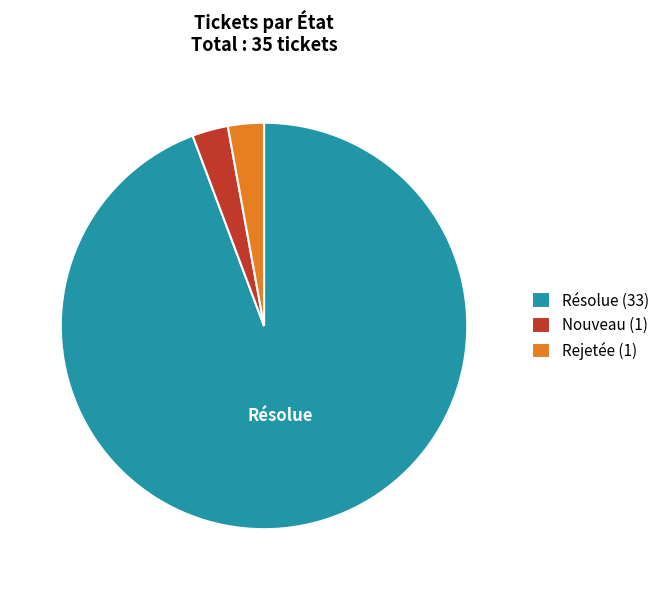

Approximately how many times larger is the value at Nouveau compared to Rejetée?

1.0